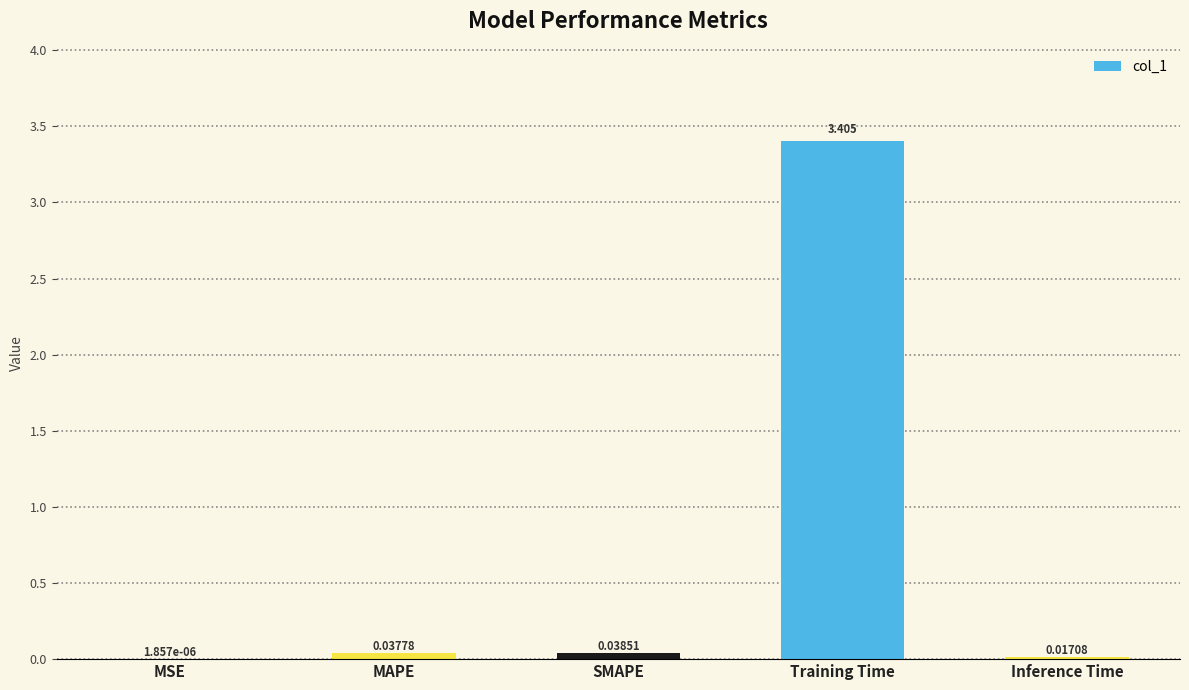

Which label corresponds to the largest value in the chart?

Training Time